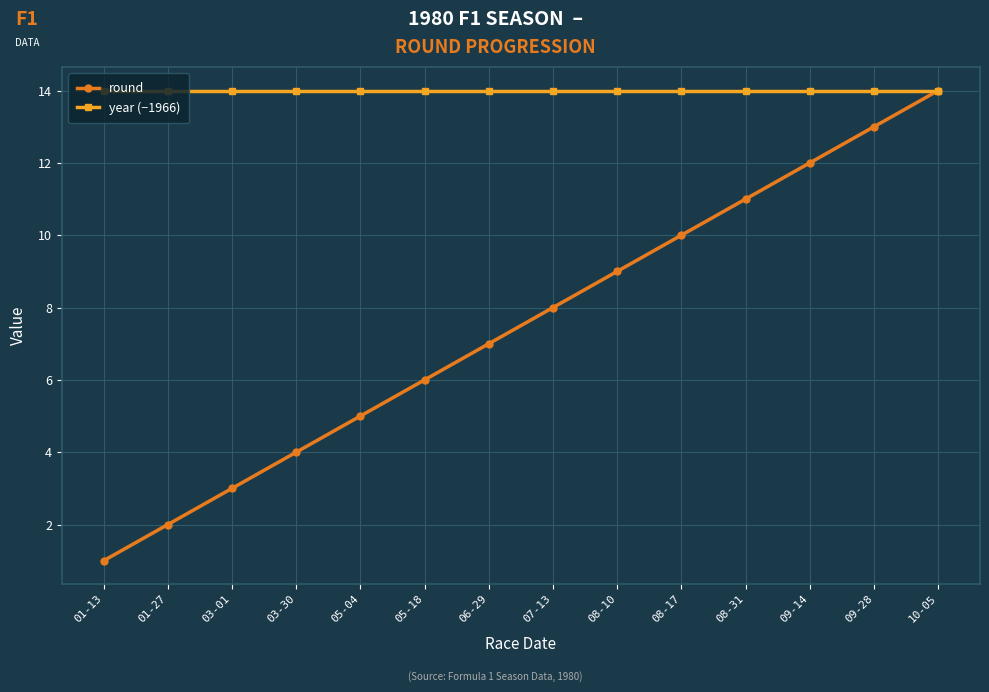

Reading right to left, list all the values displayed in this chart.

round: 10-05=14	09-28=13	09-14=12	08-31=11	08-17=10	08-10=9	07-13=8	06-29=7	05-18=6	05-04=5	03-30=4	03-01=3	01-27=2	01-13=1
year (−1966): 10-05=14	09-28=14	09-14=14	08-31=14	08-17=14	08-10=14	07-13=14	06-29=14	05-18=14	05-04=14	03-30=14	03-01=14	01-27=14	01-13=14